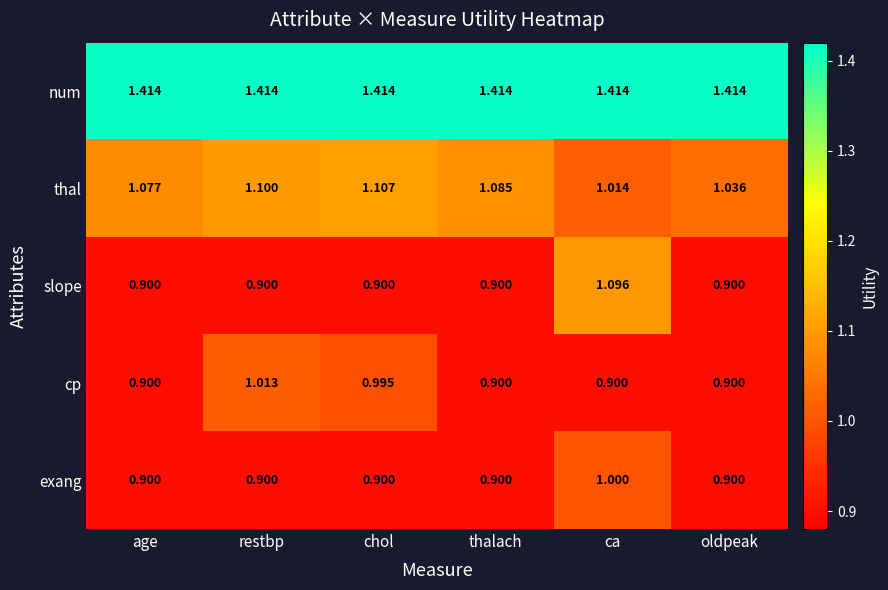

At which label is thal closest to 1?

ca